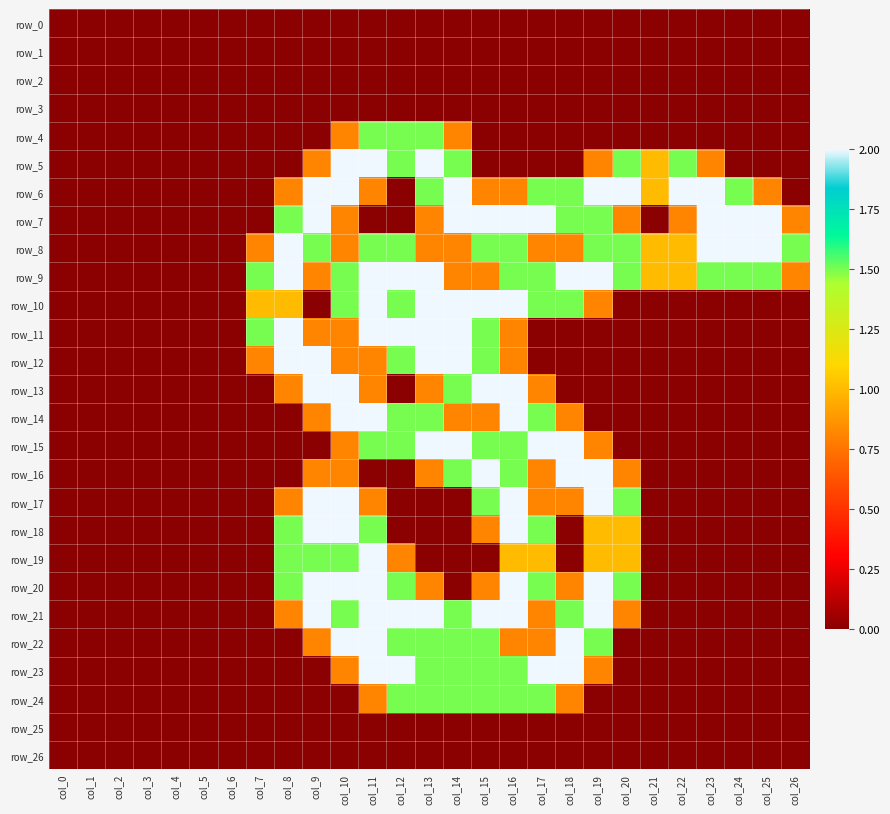

What is the difference between the row_21 values at col_22 and col_8?

0.8